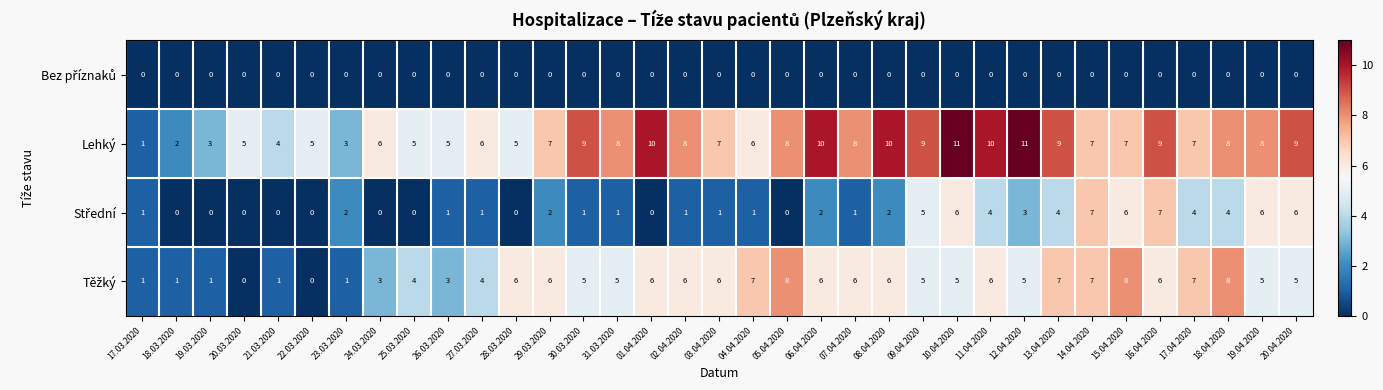

What is the greatest value displayed?

11